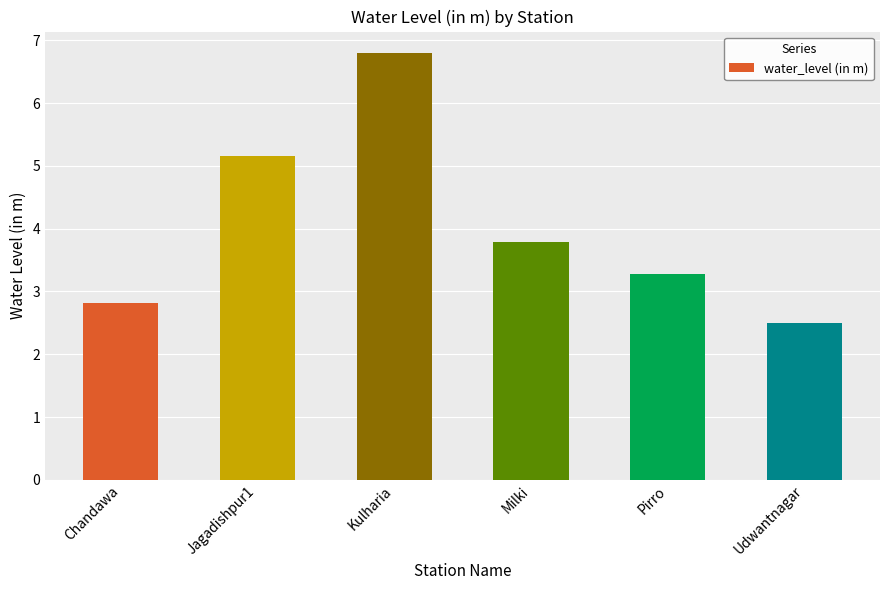

What is the sum of all values?

24.4